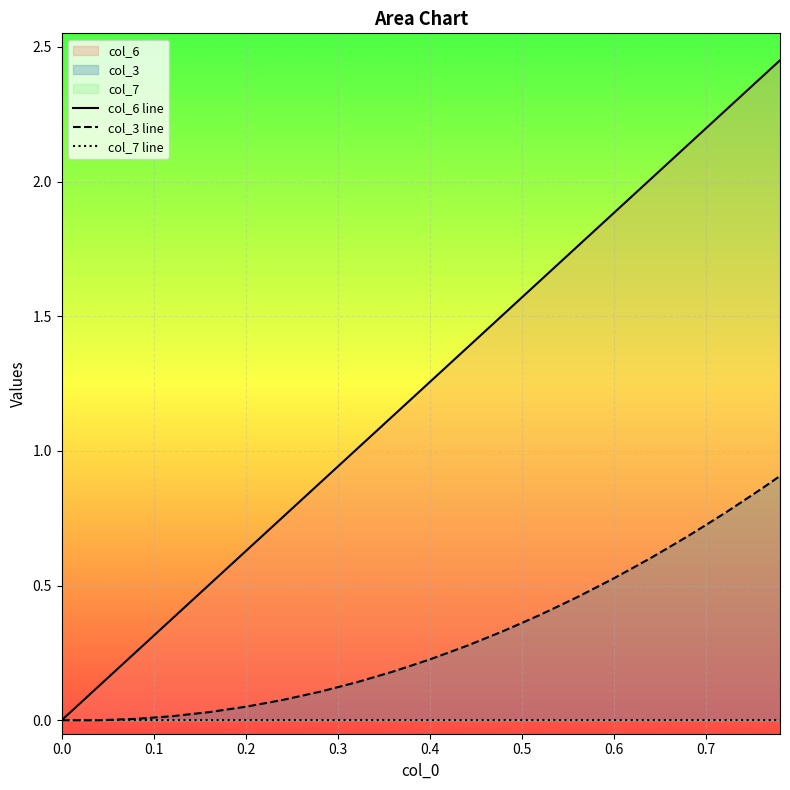

True or false: col_3 line has a value of -0.4 at 0.0.

False